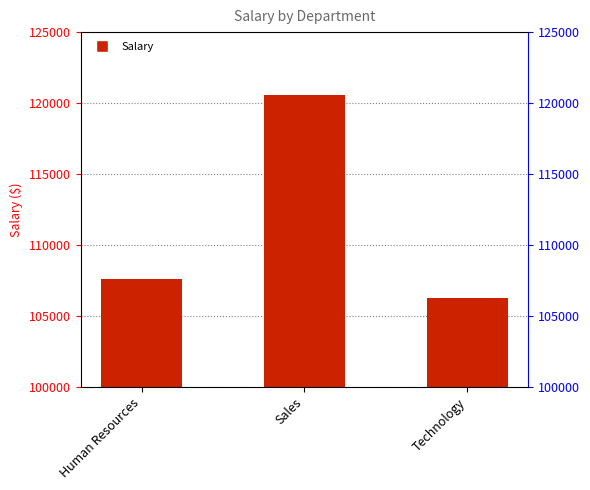

Is it true that the value at Human Resources is 151684.1?

False